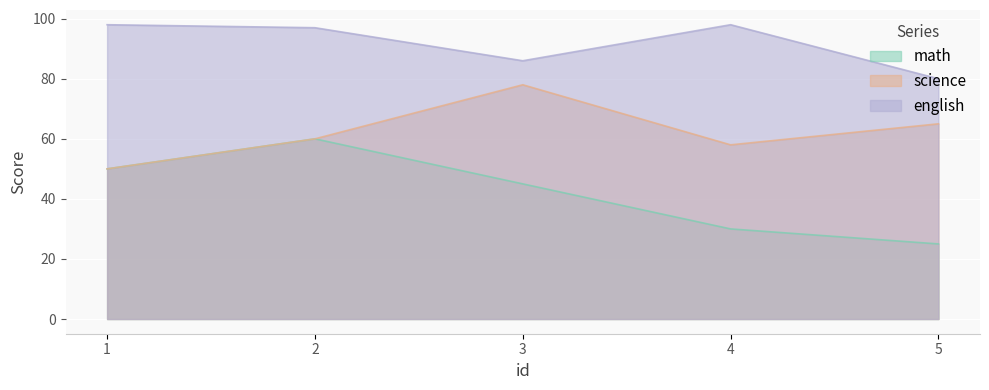

At which label is science closest to 64?

5